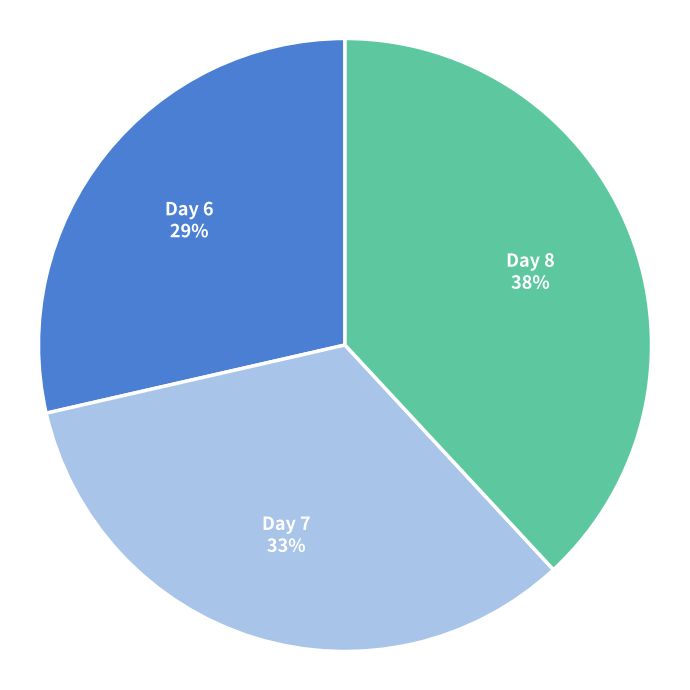

True or false: Day 6 accounts for 29% of the total.

True